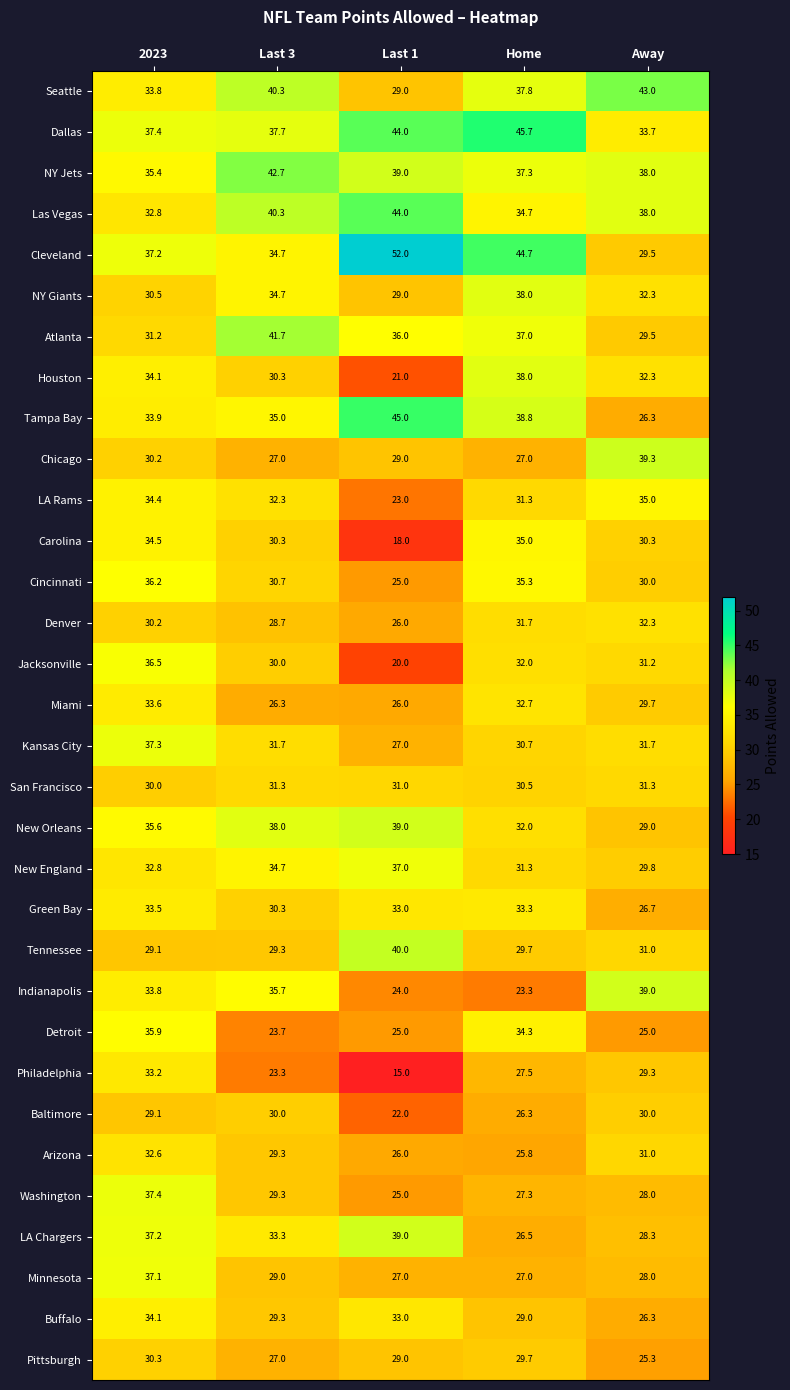

What is the minimum value for Houston?

21.0